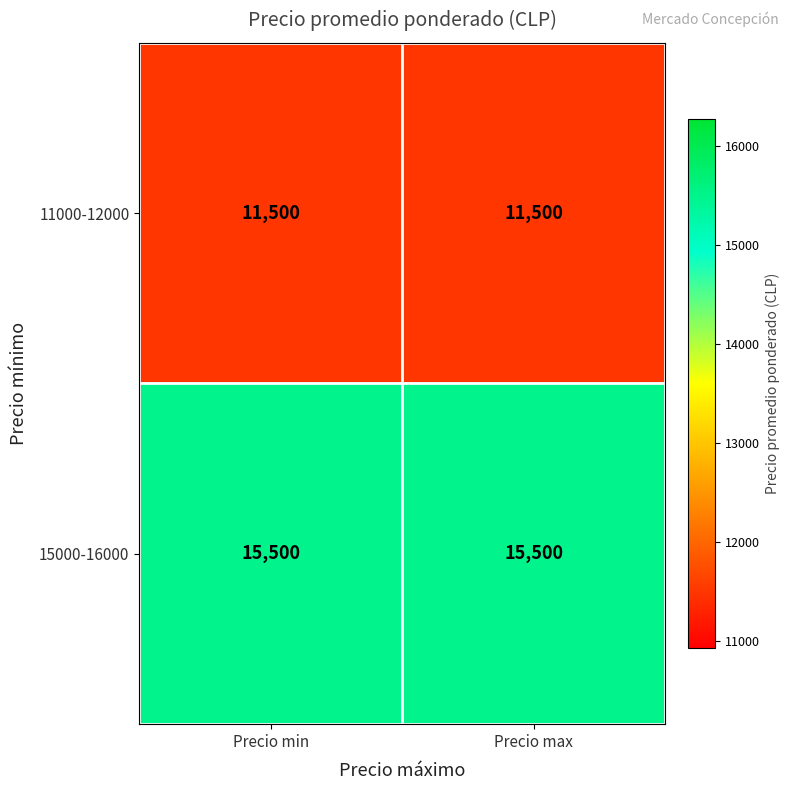

Reading left to right, list all the values displayed in this chart.

11000-12000: 11500	11500
15000-16000: 15500	15500